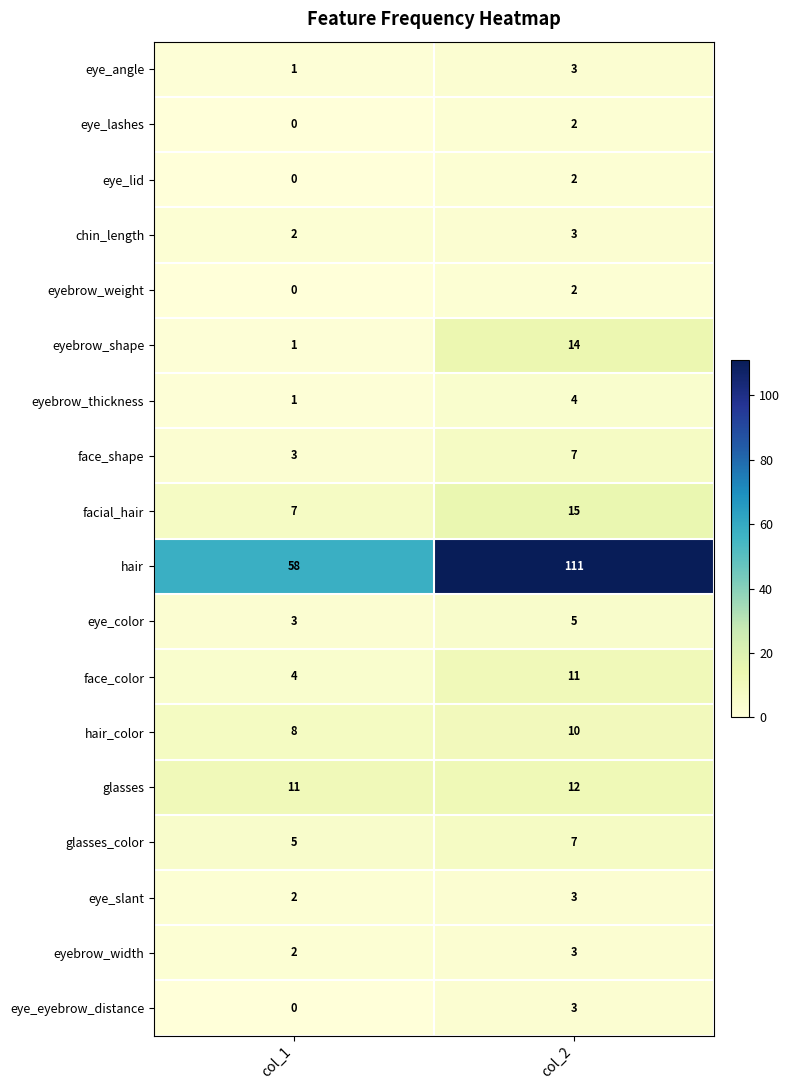

What is the total value across all series at col_1?

108